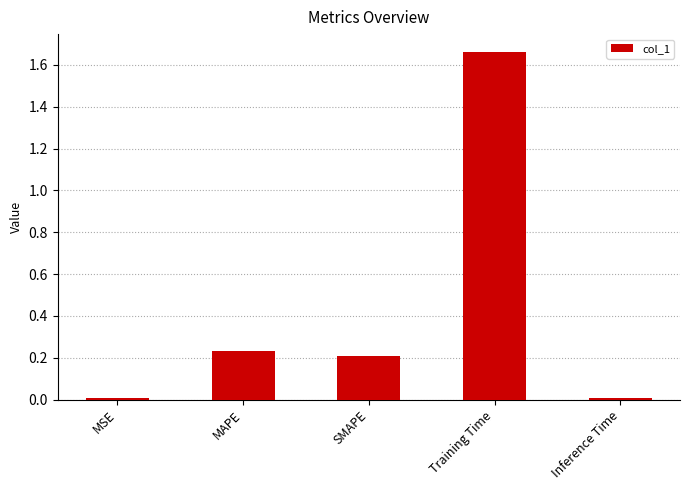

The value at MAPE is 0.3. True or false?

False